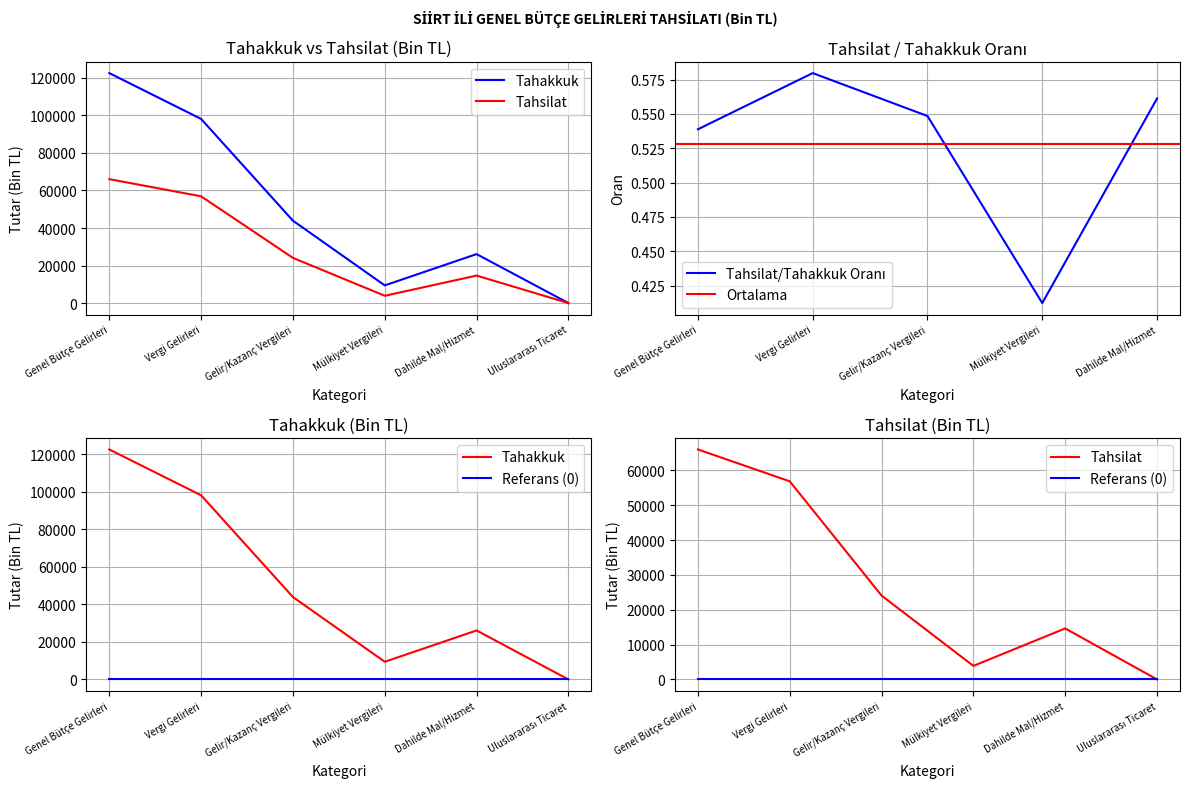

How many categories are shown in the chart?

6